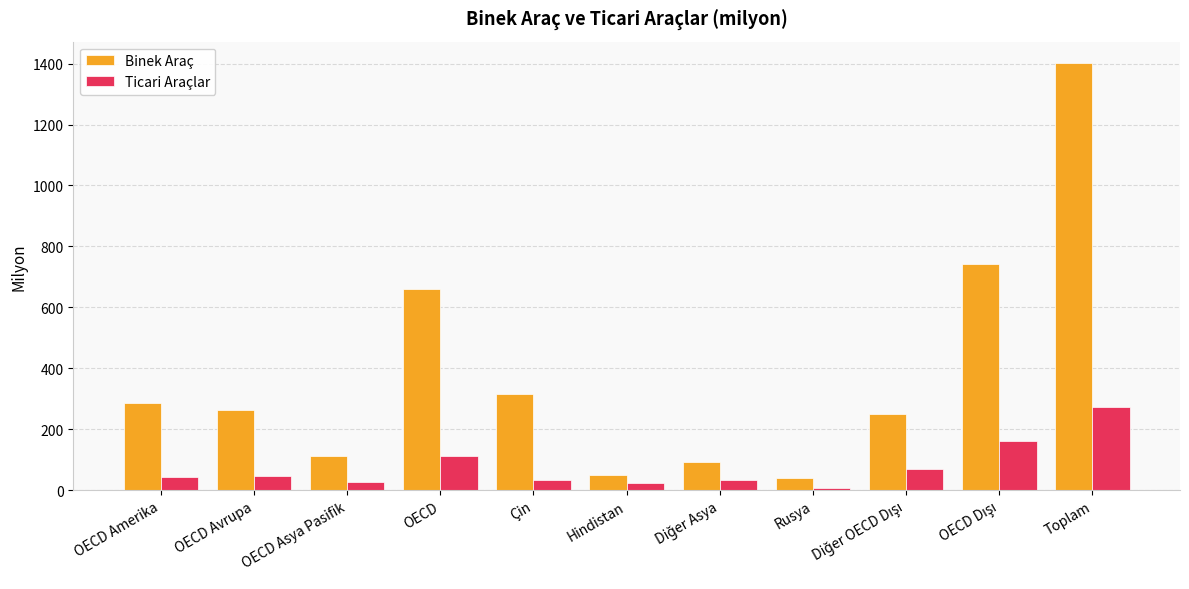

The value of Ticari Araçlar at Çin is 32.6. True or false?

True